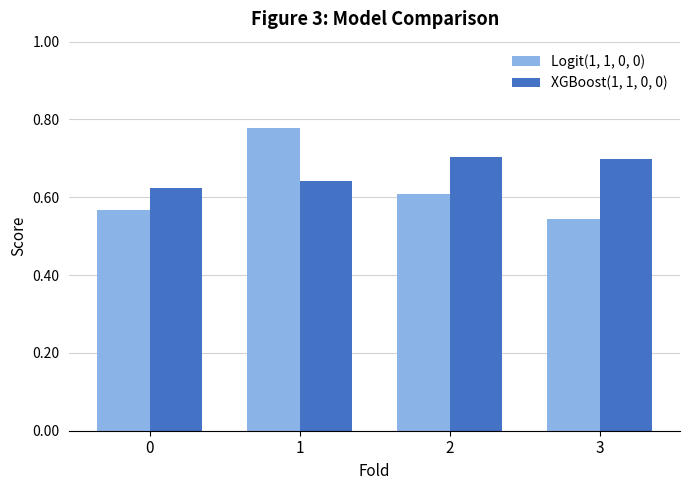

True or false: XGBoost(1, 1, 0, 0) has a value of 0.6 at 0.

True